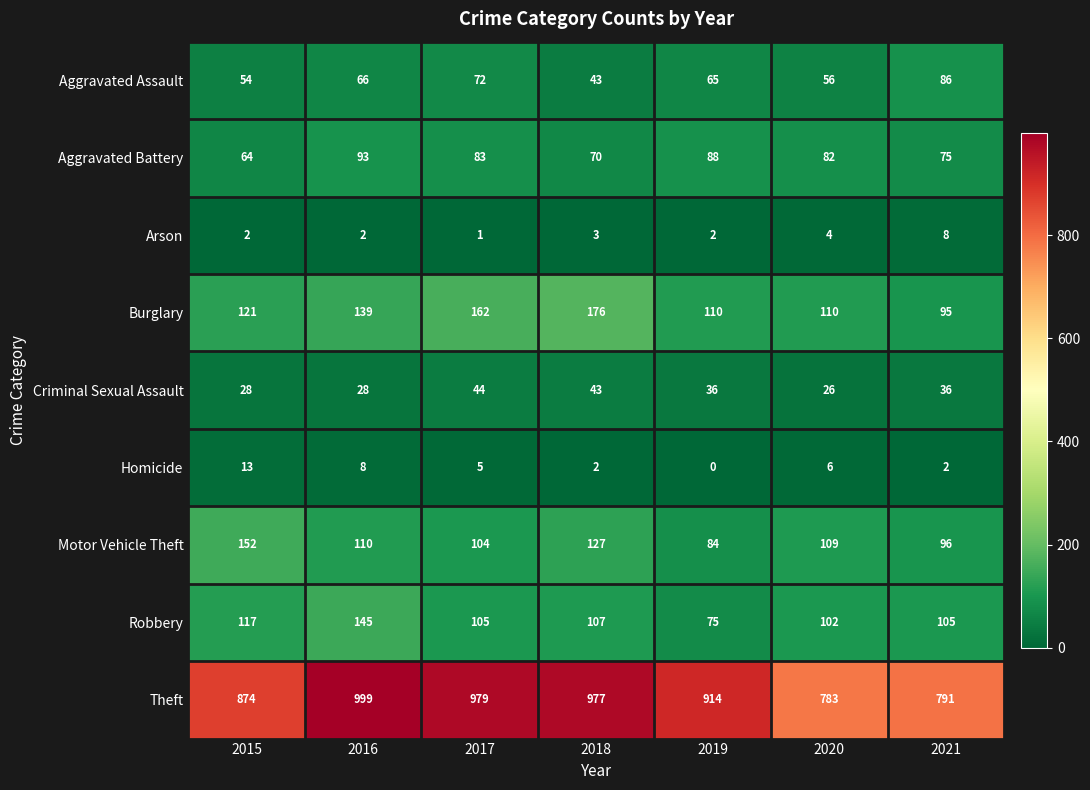

What is the approximate value of Robbery at 2016, to the nearest 5?

145